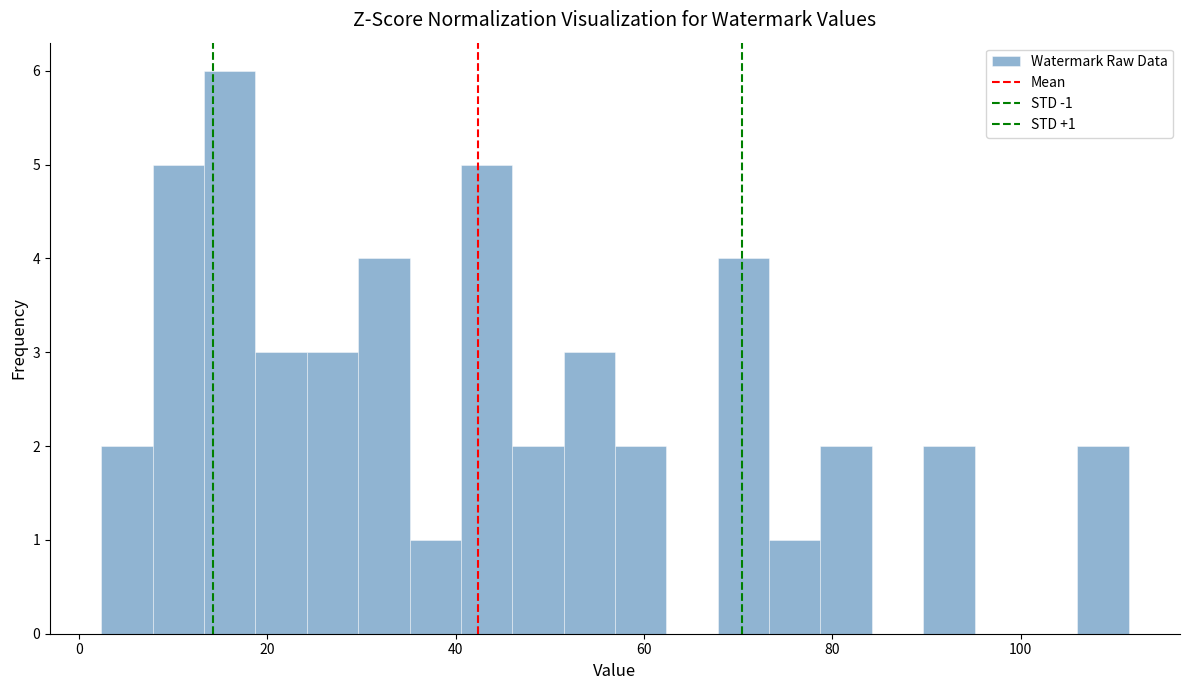

Around what value on the x-axis is the tallest bar? Give the approximate position of its centre, as read against the axis.

16